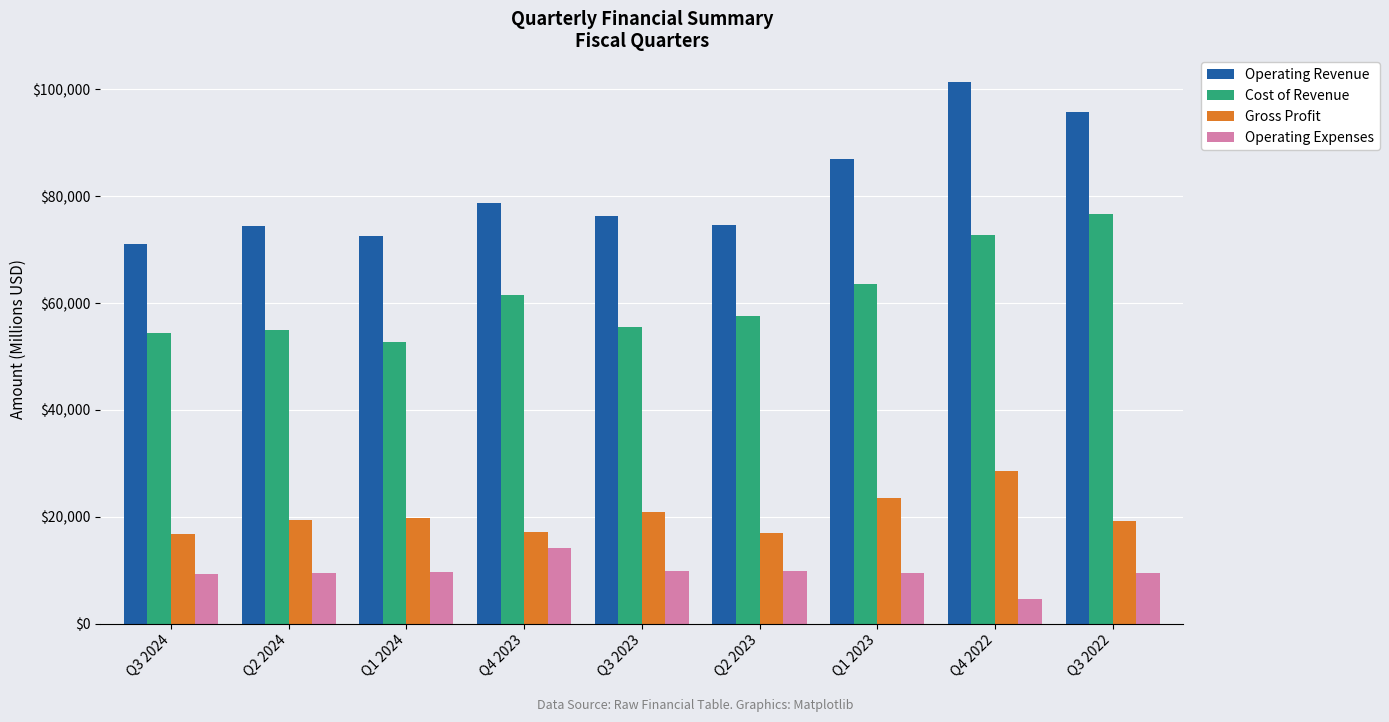

At which label does Gross Profit reach its peak?

Q4 2022